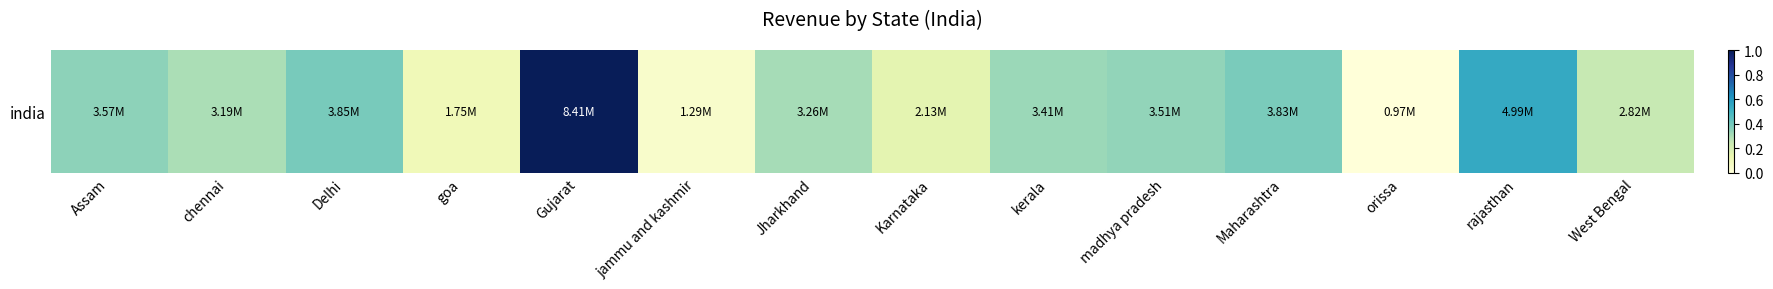

Reading left to right, what are all the values shown in this chart?

3573467	3190021	3849147	1750471	8410758	1288458	3255836	2127677	3409028	3513828	3834880	968602	4990390	2815973